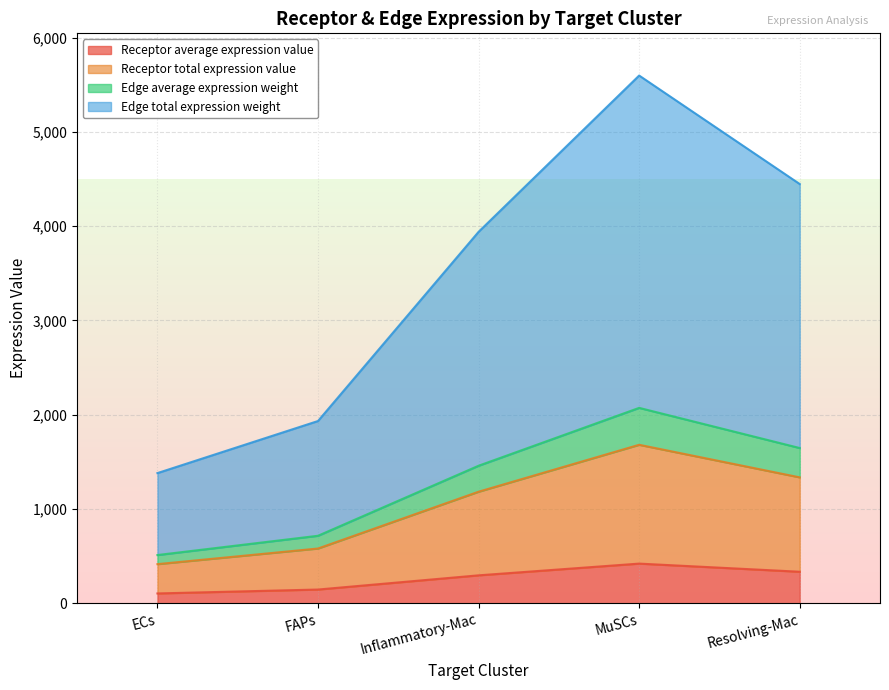

What are all the series names shown in the legend?

Receptor average expression value, Receptor total expression value, Edge average expression weight, Edge total expression weight